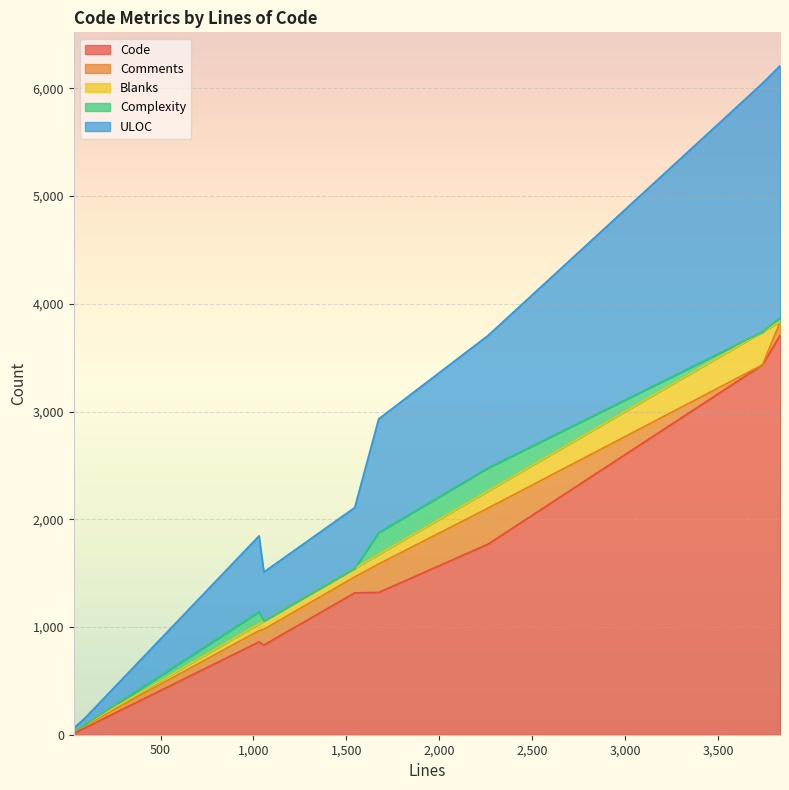

How many lines are shown in the chart?

5